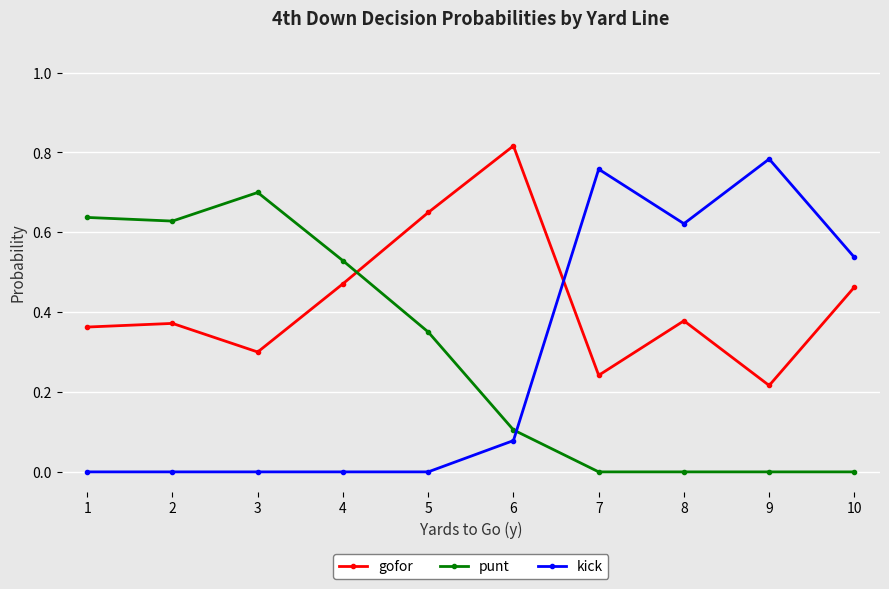

Which label corresponds to the largest value in the chart?

6